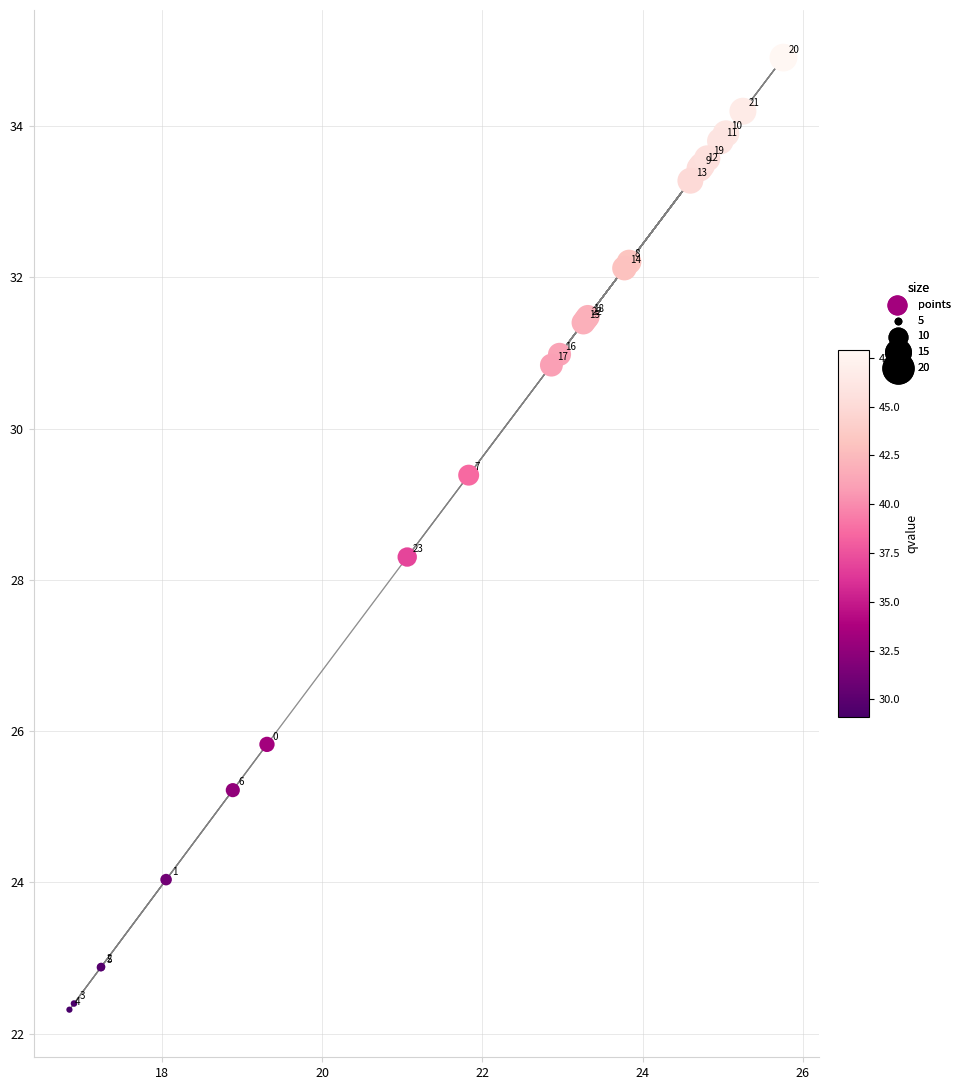

What Y value in the scatter plot is closest to 28?

28.3